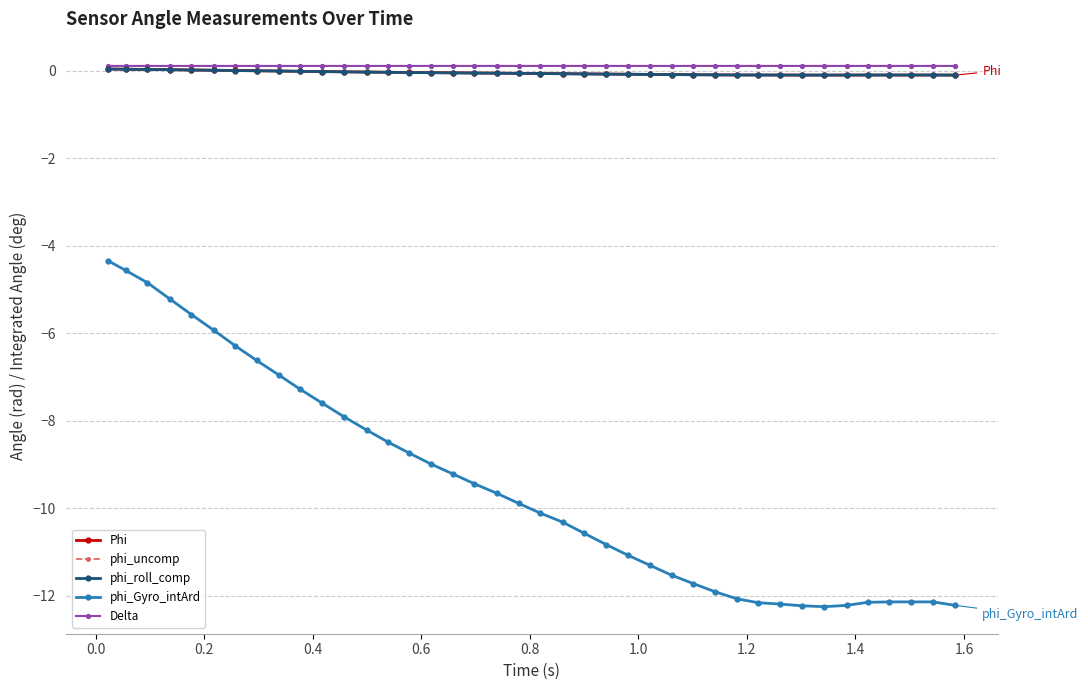

Is this an area chart (filled region under the line)?

No